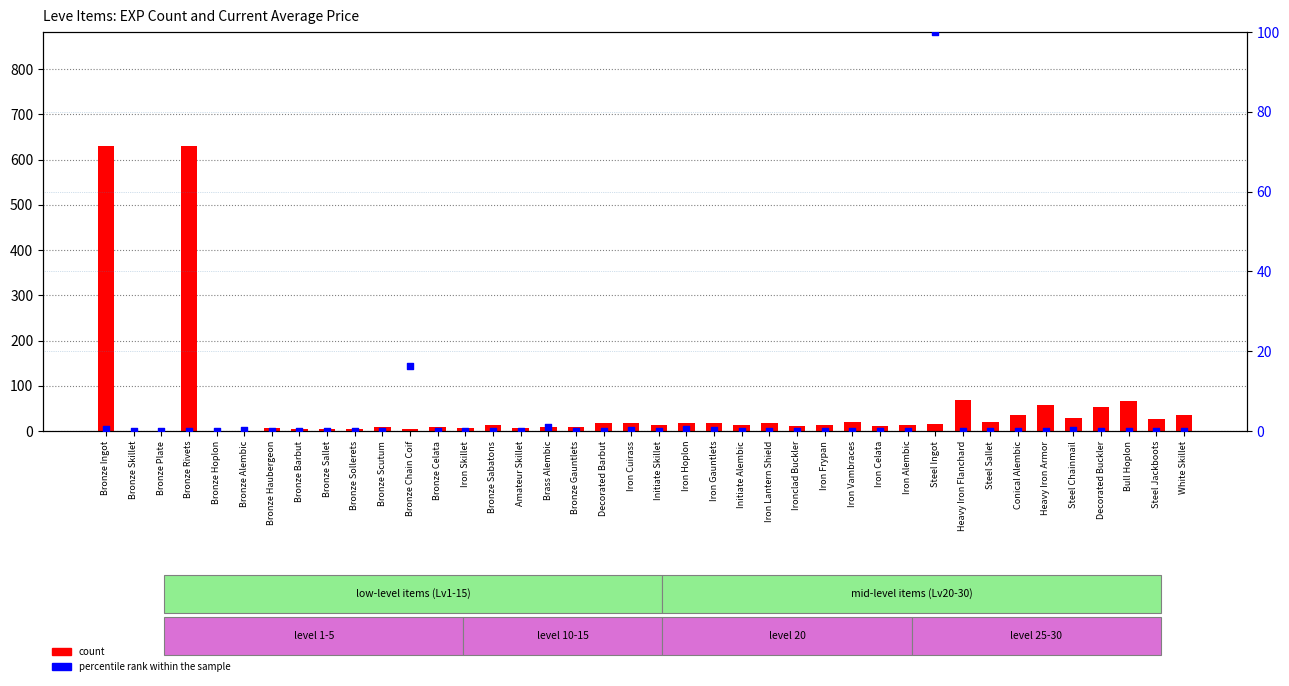

Which series contains the highest Y value?

count